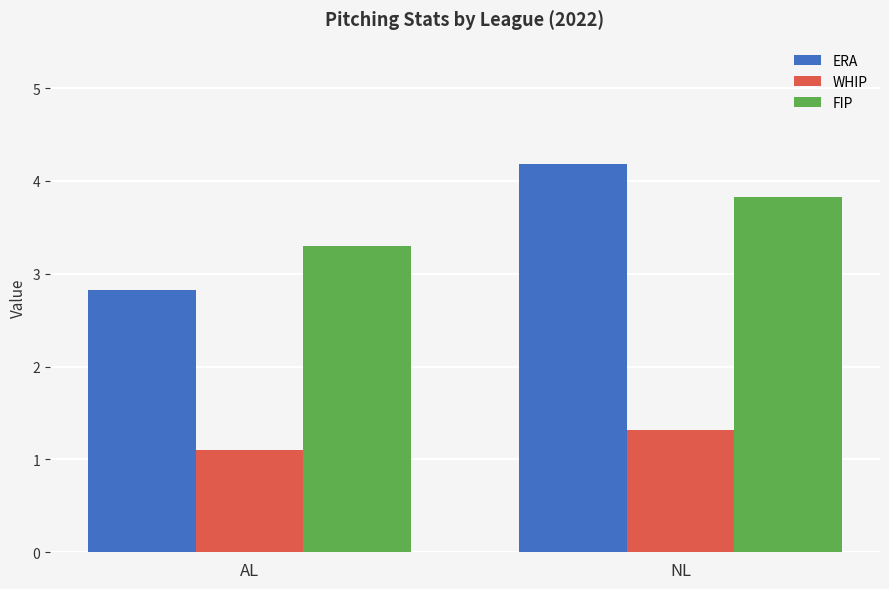

Which category has the lowest value across all series?

AL